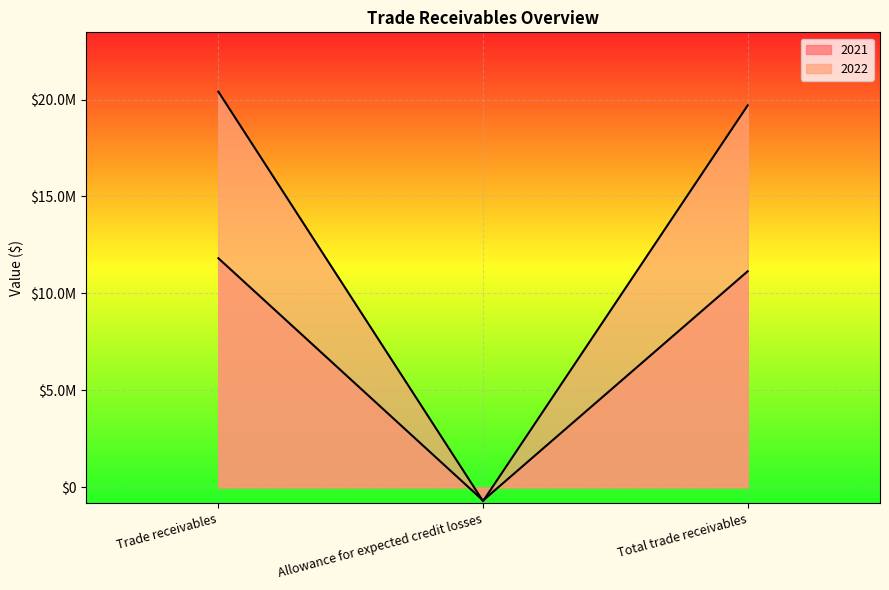

Which series has the largest total across all categories?

2022